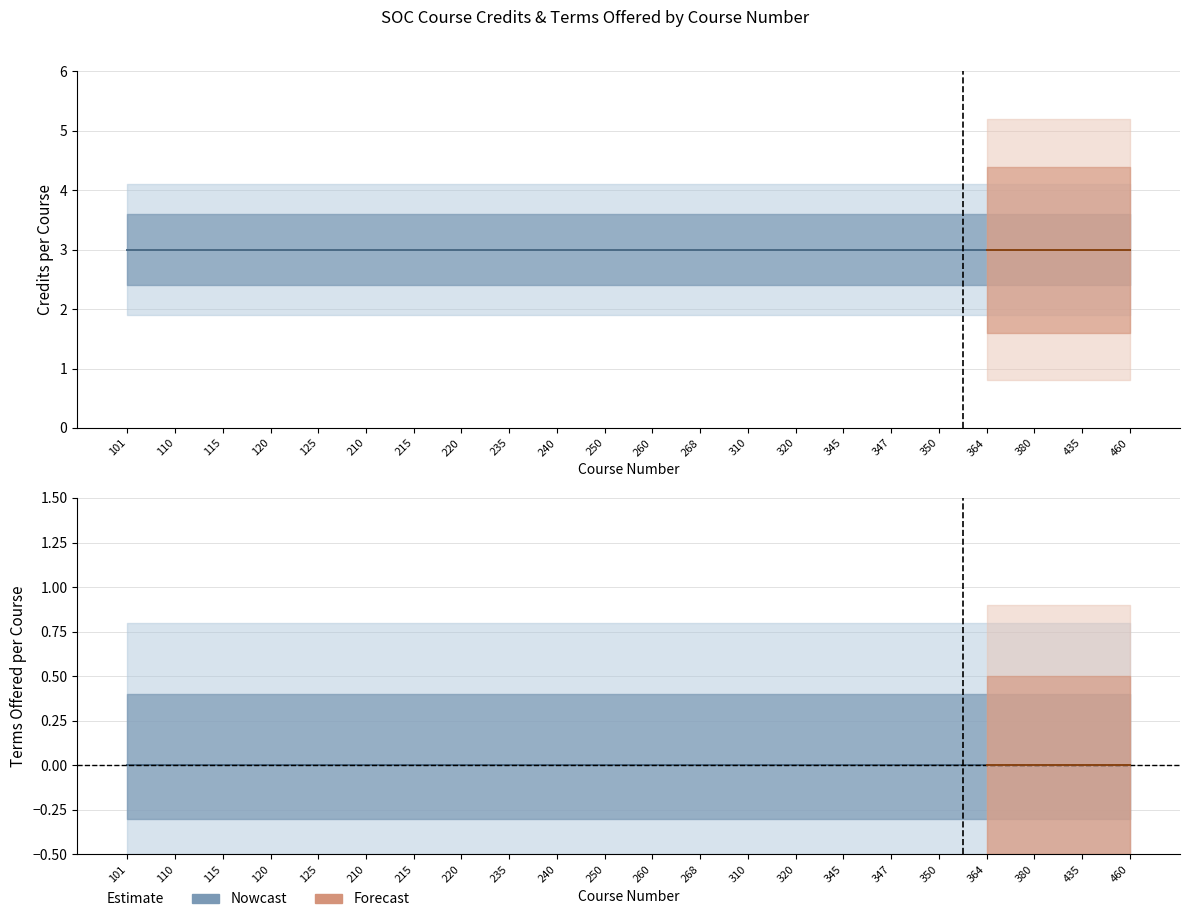

At how many categories does at least one series exceed 0?

22